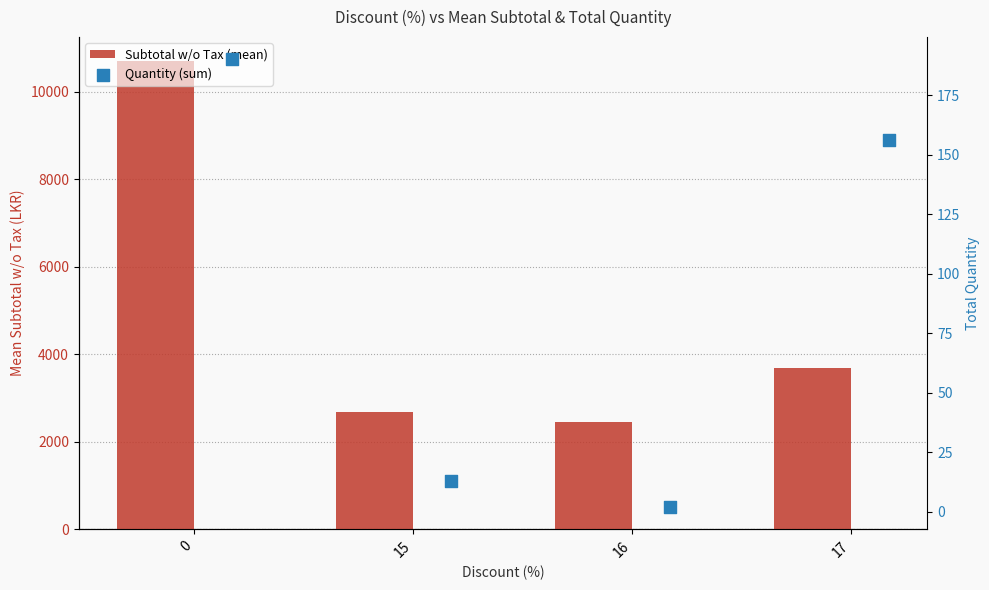

What is the total value across all series at 15?

2691.1